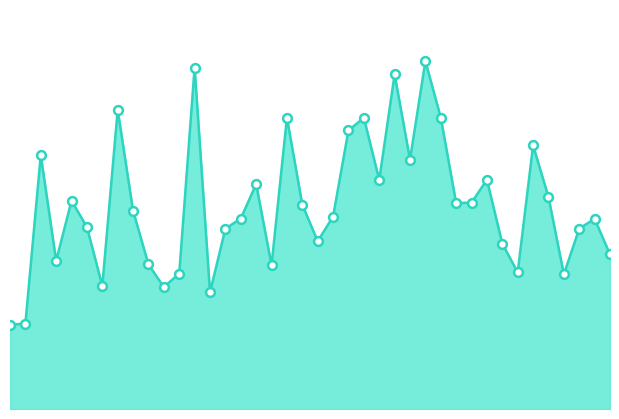

Does the chart have visible grid lines?

No